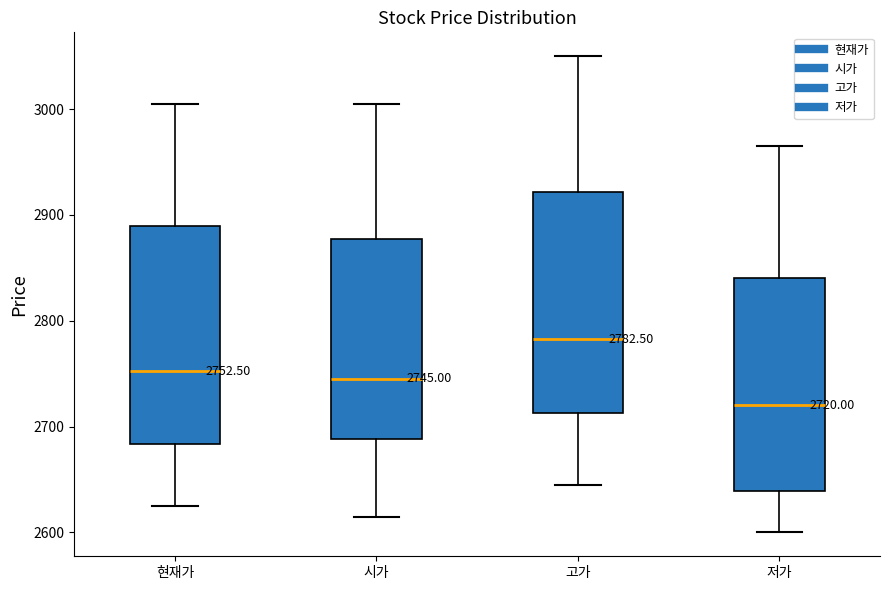

Which box has the highest median line?

고가